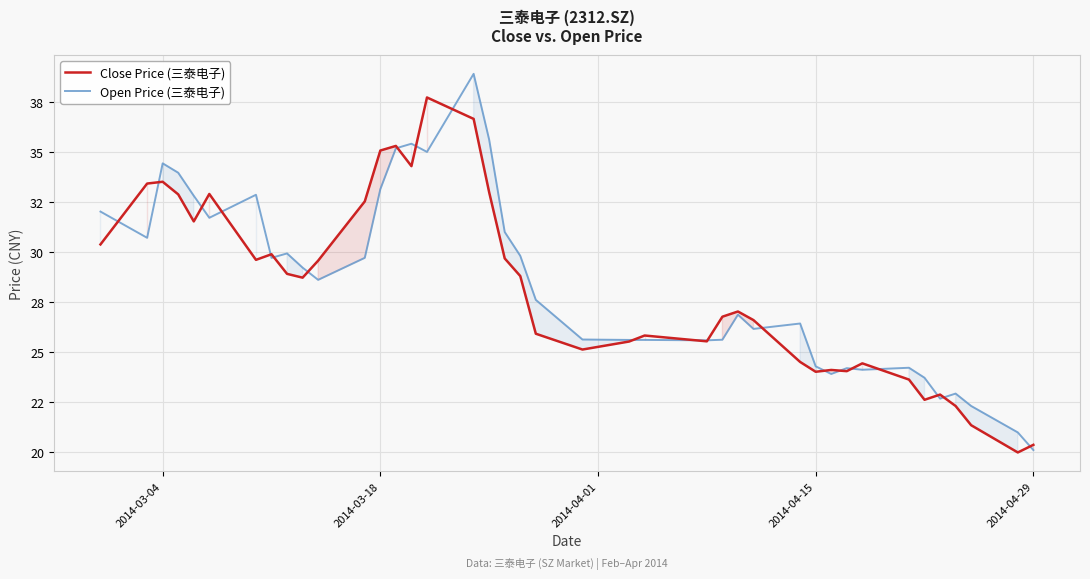

How many times do Open Price (三泰电子) and Close Price (三泰电子) cross each other?

21